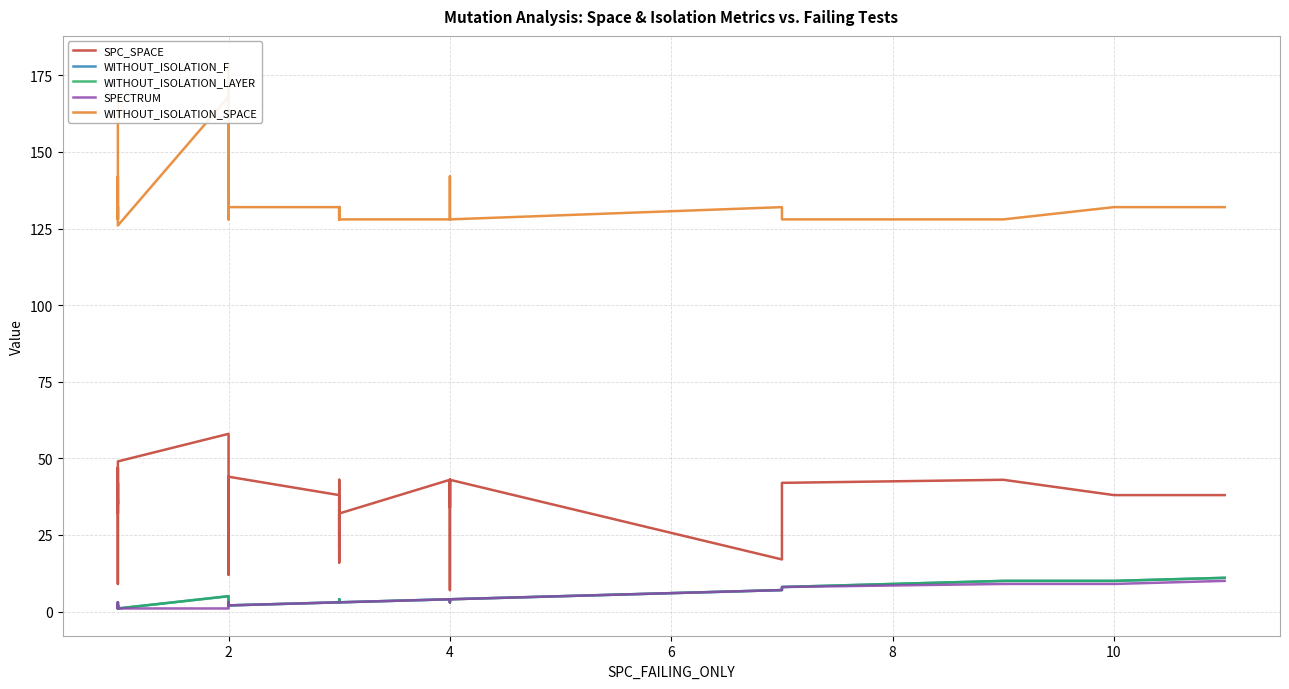

Where is the first local maximum for SPECTRUM?

2